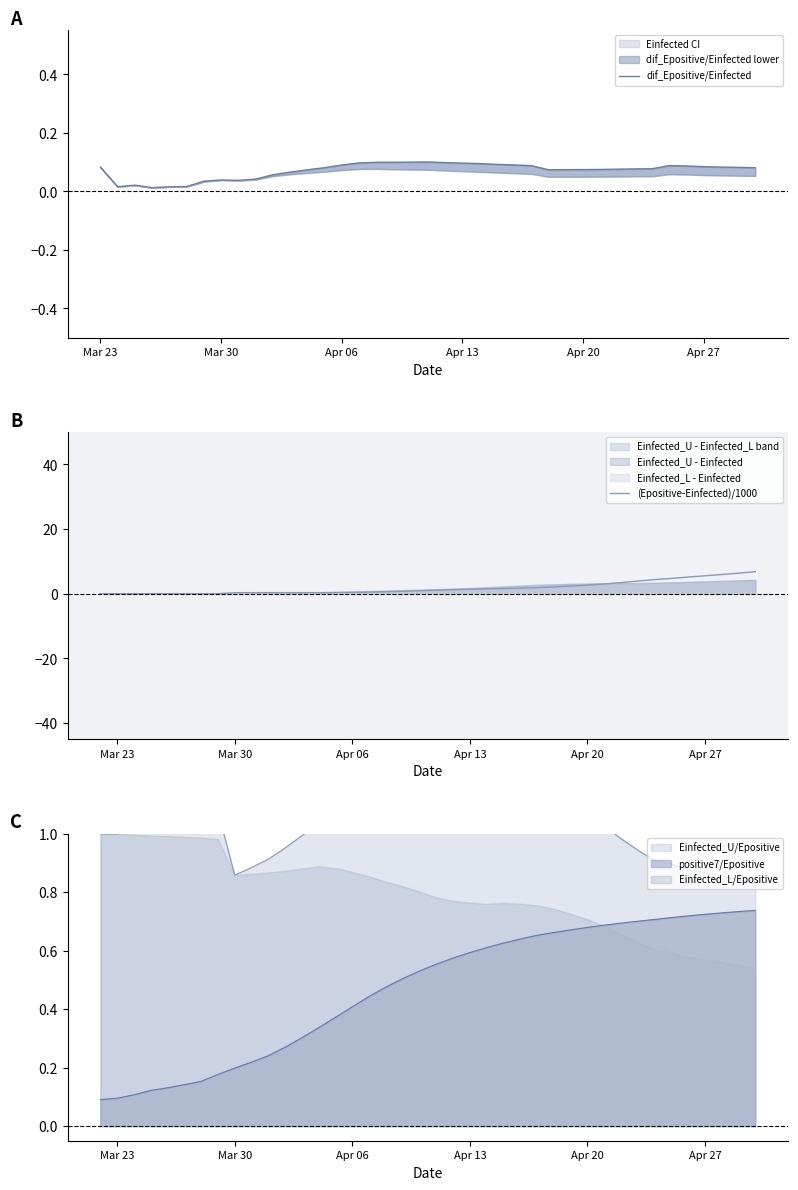

Does the chart have visible grid lines?

No